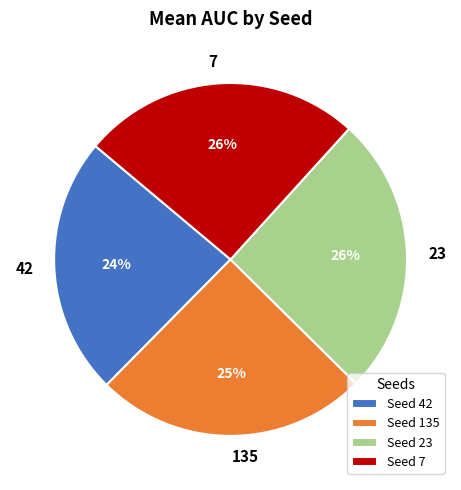

To the nearest percent, what percentage of the pie is 7?

26%